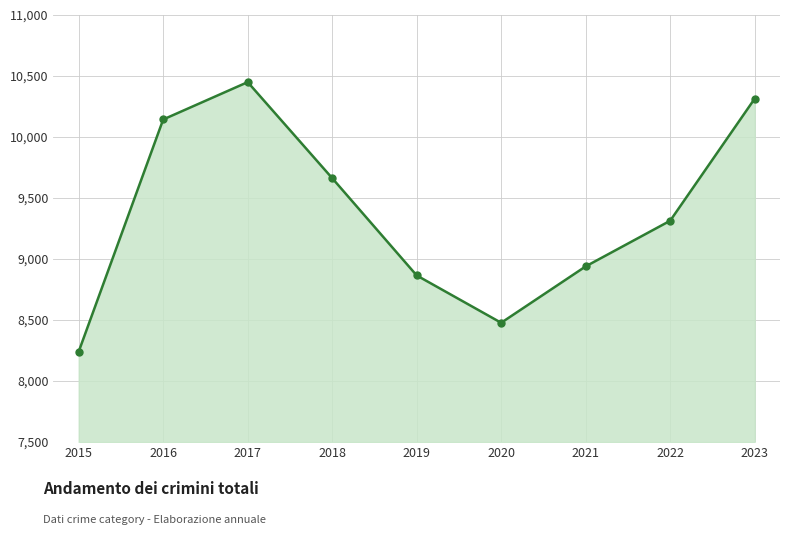

How many lines are shown in the chart?

1